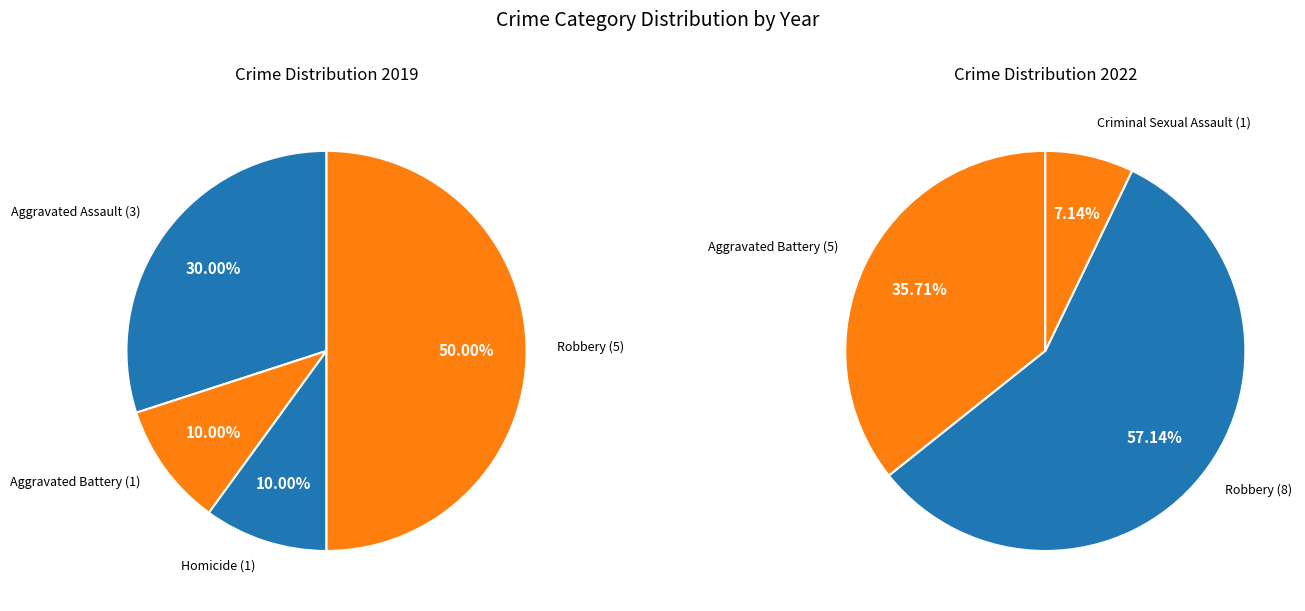

Which slice is the largest?

Robbery